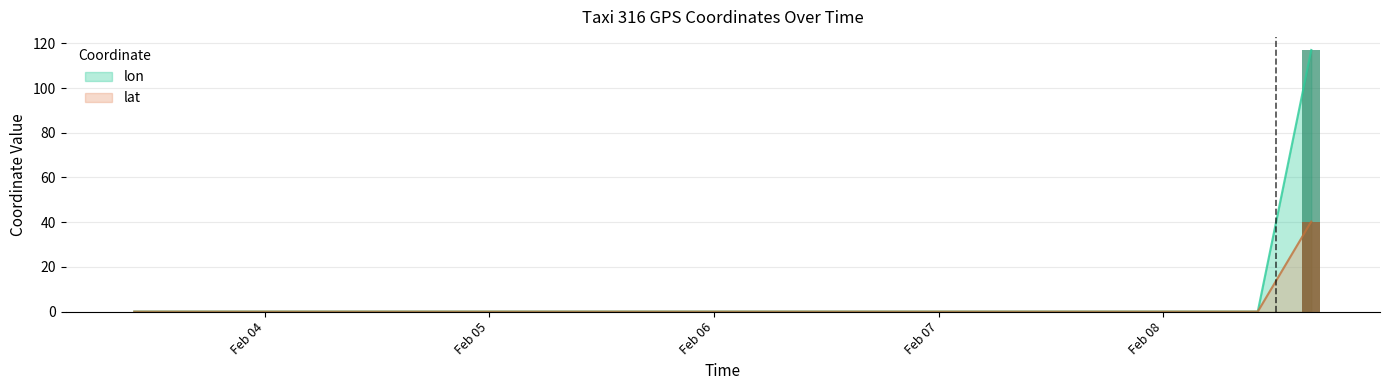

The lon series shows 0.0 at 2008-02-06 10:04:20. True or false?

True